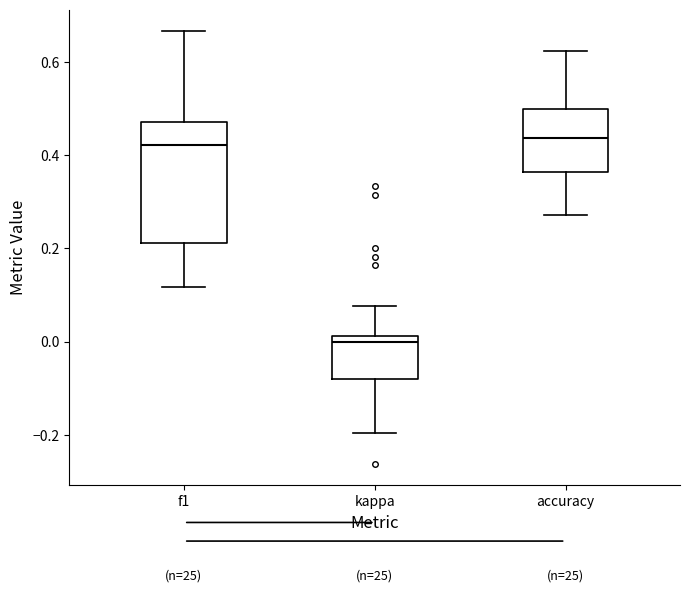

Where does the lower whisker of the box for kappa end on the y-axis? The values are not printed on the chart, so give them approximately, as read against the axis.

-0.20